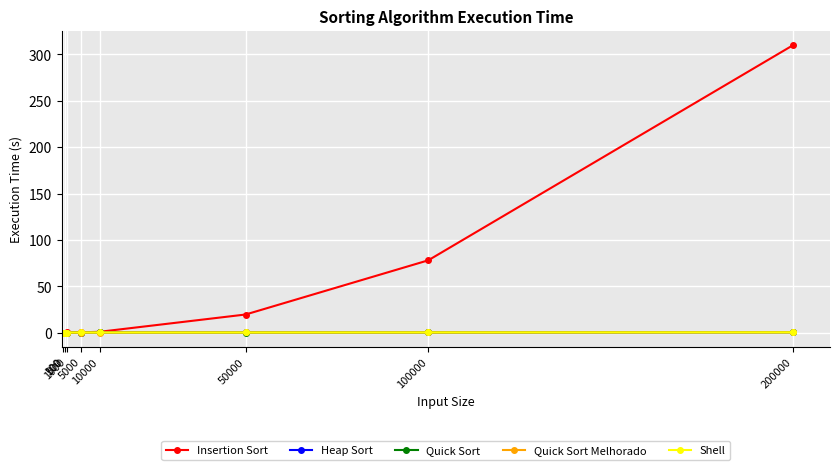

Which series has the widest spread of values?

Insertion Sort